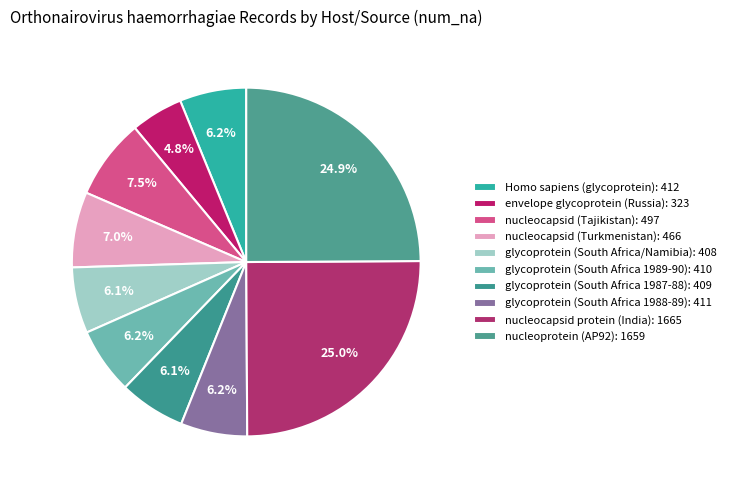

Between envelope glycoprotein (Russia) and glycoprotein (South Africa/Namibia), which is larger?

glycoprotein (South Africa/Namibia)